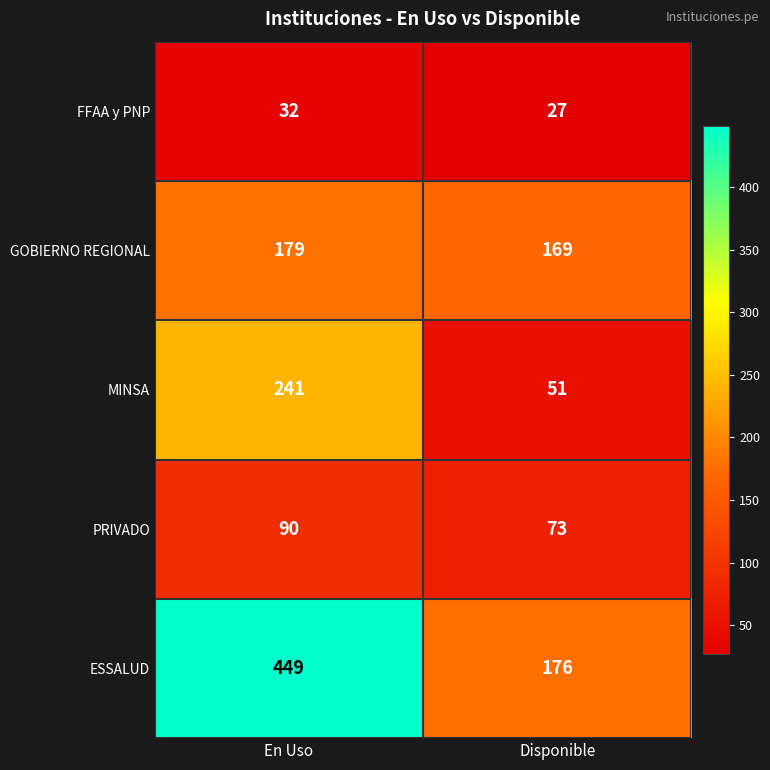

Which label corresponds to the smallest value in the chart?

Disponible